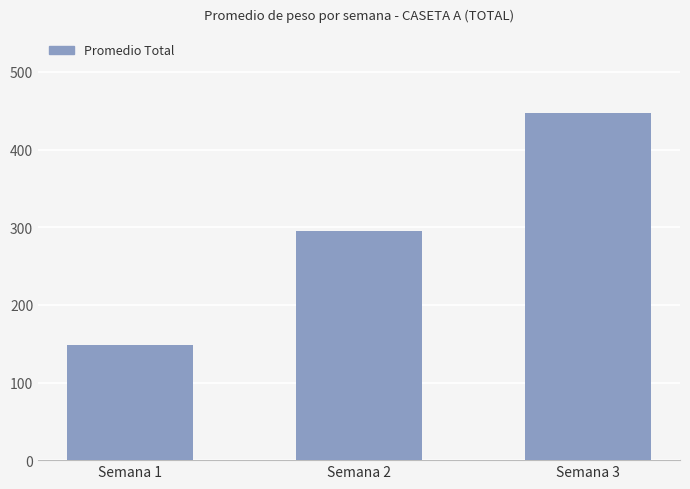

Which has a higher value, Semana 3 or Semana 1?

Semana 3